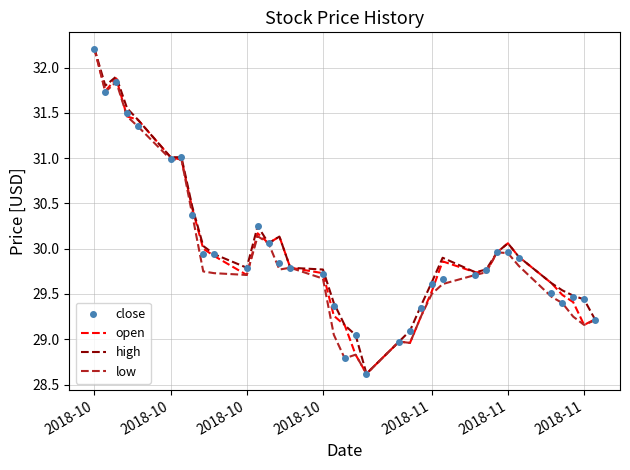

What is the maximum value for open?

32.2